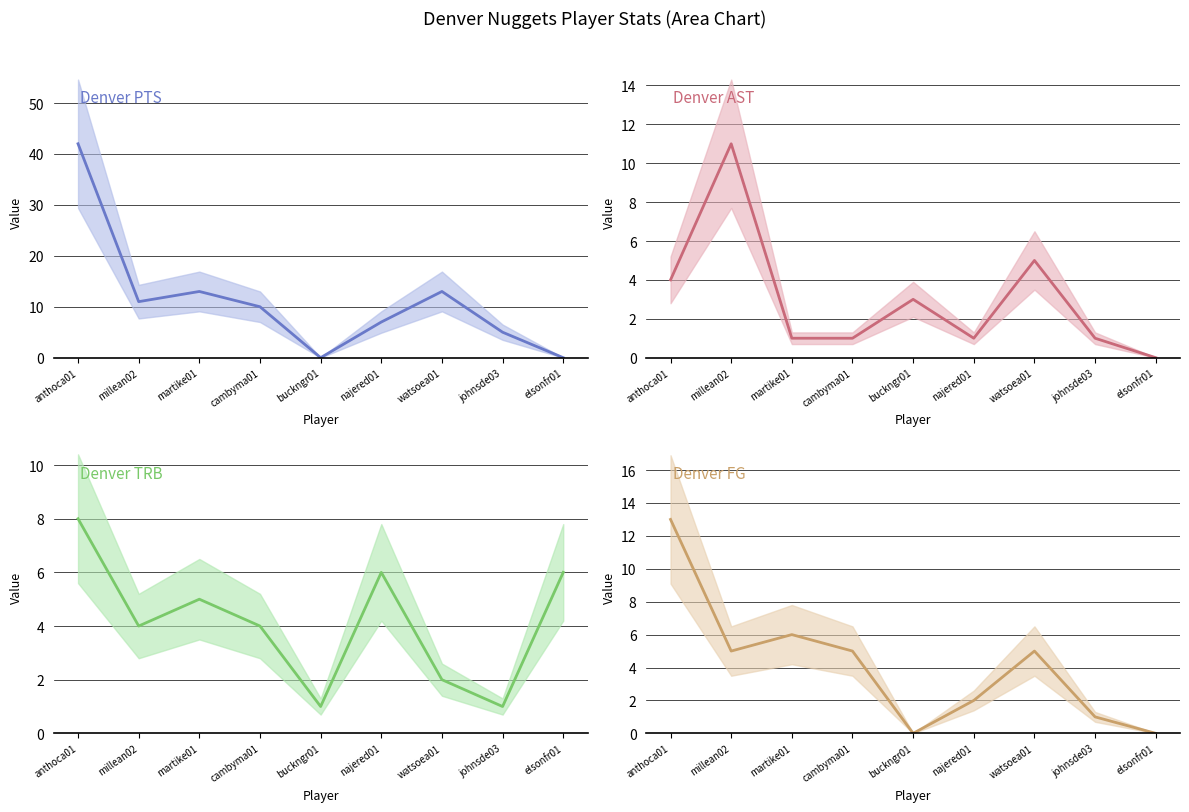

At how many categories does at least one series exceed 6?

6